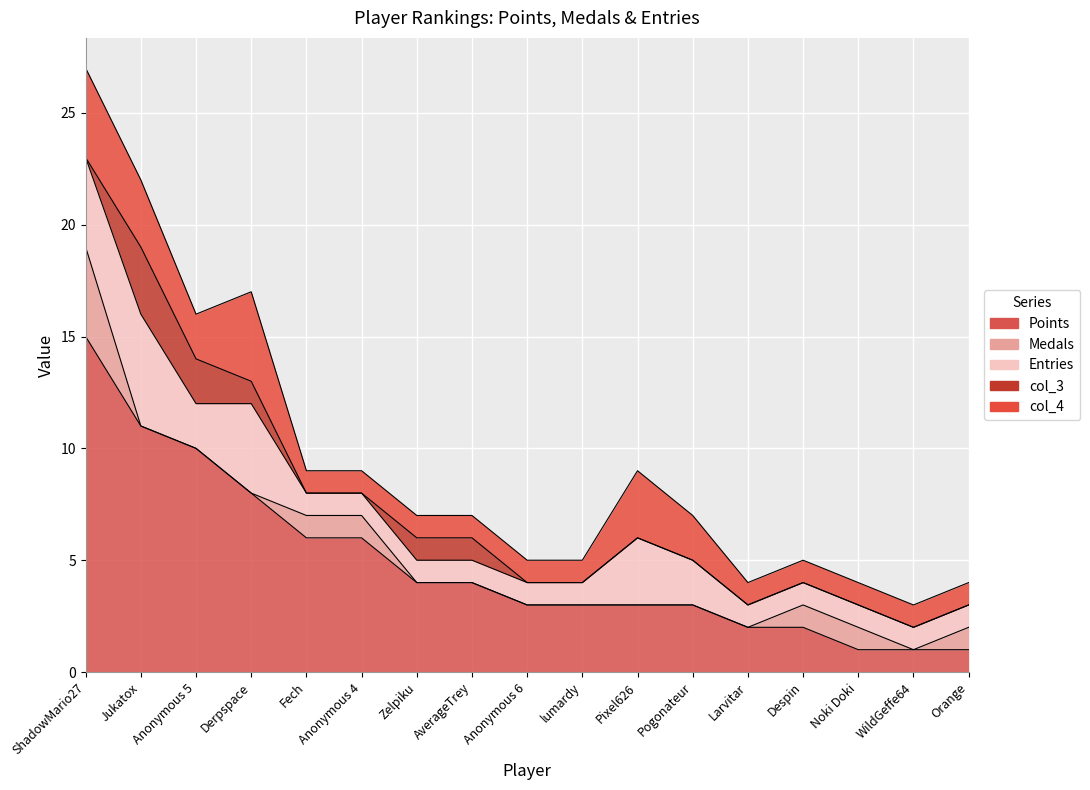

What is the maximum value for Medals?

4